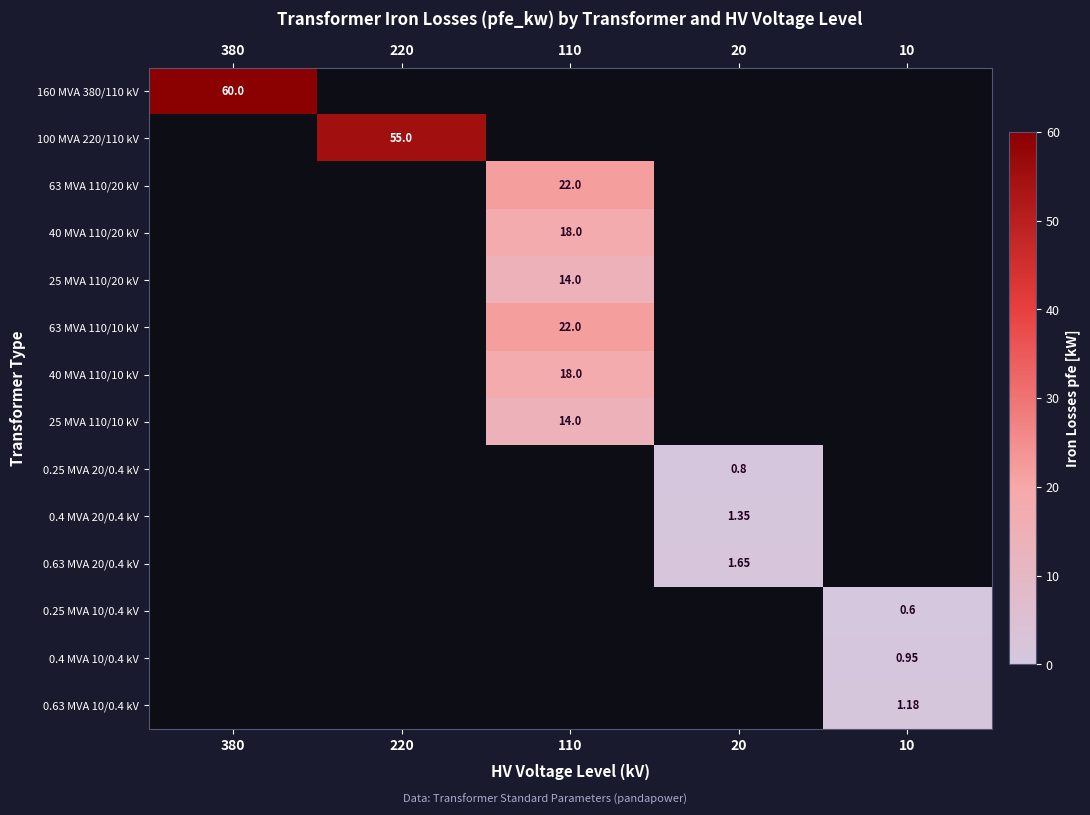

The 25 MVA 110/10 kV series shows 14.0 at 110. True or false?

True